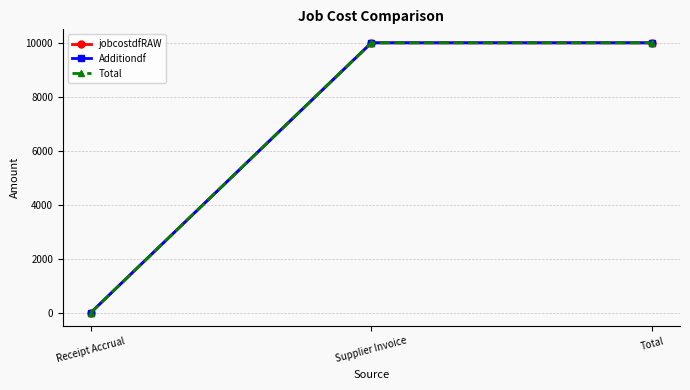

Reading right to left, extract all data points from this chart.

jobcostdfRAW: Total=10000.5	Supplier Invoice=10000.5	Receipt Accrual=0.0
Additiondf: Total=10000.5	Supplier Invoice=10000.5	Receipt Accrual=0.0
Total: Total=10000.5	Supplier Invoice=10000.5	Receipt Accrual=0.0